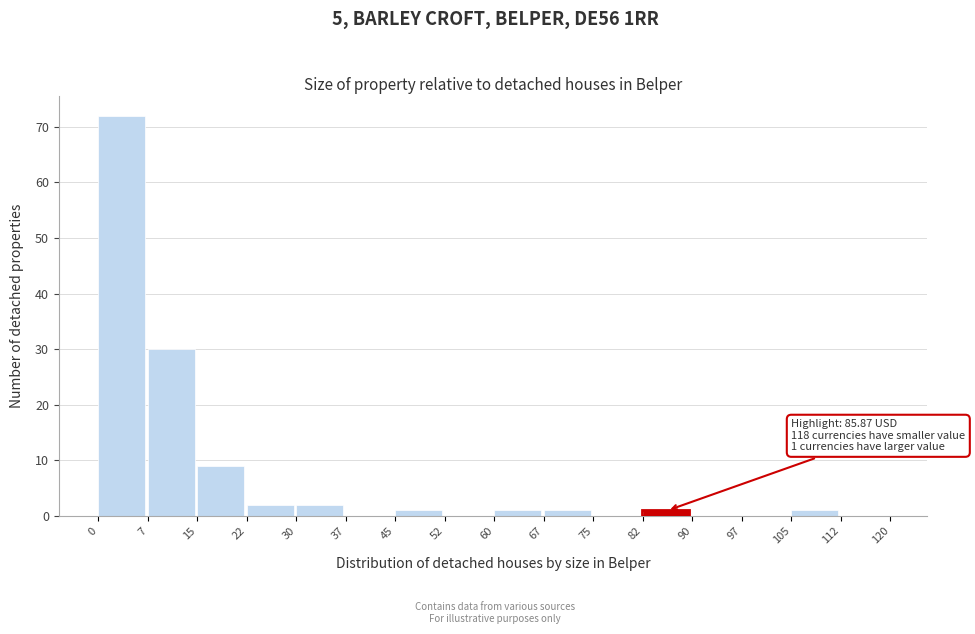

Over which range of the x-axis is the bar tallest?

0 to 7